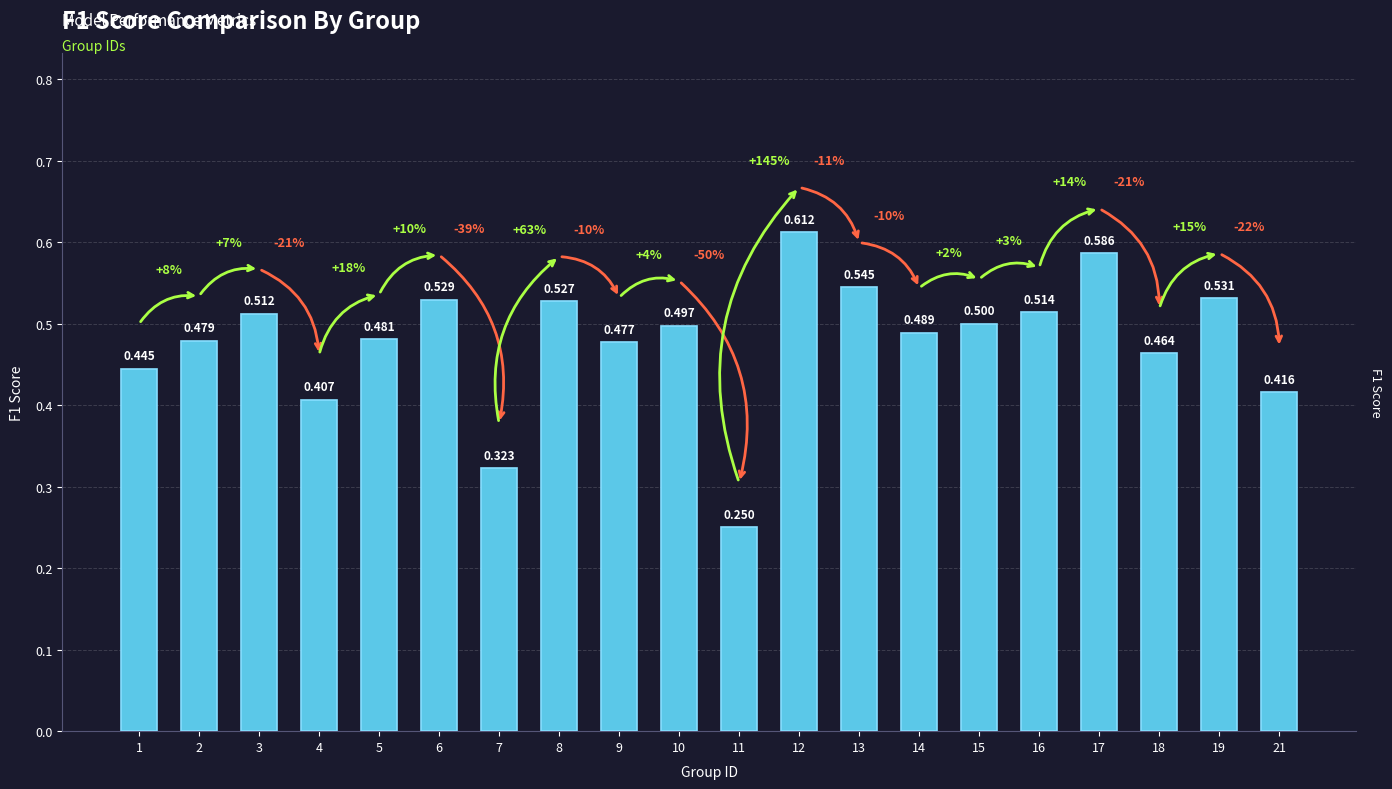

Is it true that the value at 5 is 0.2?

False